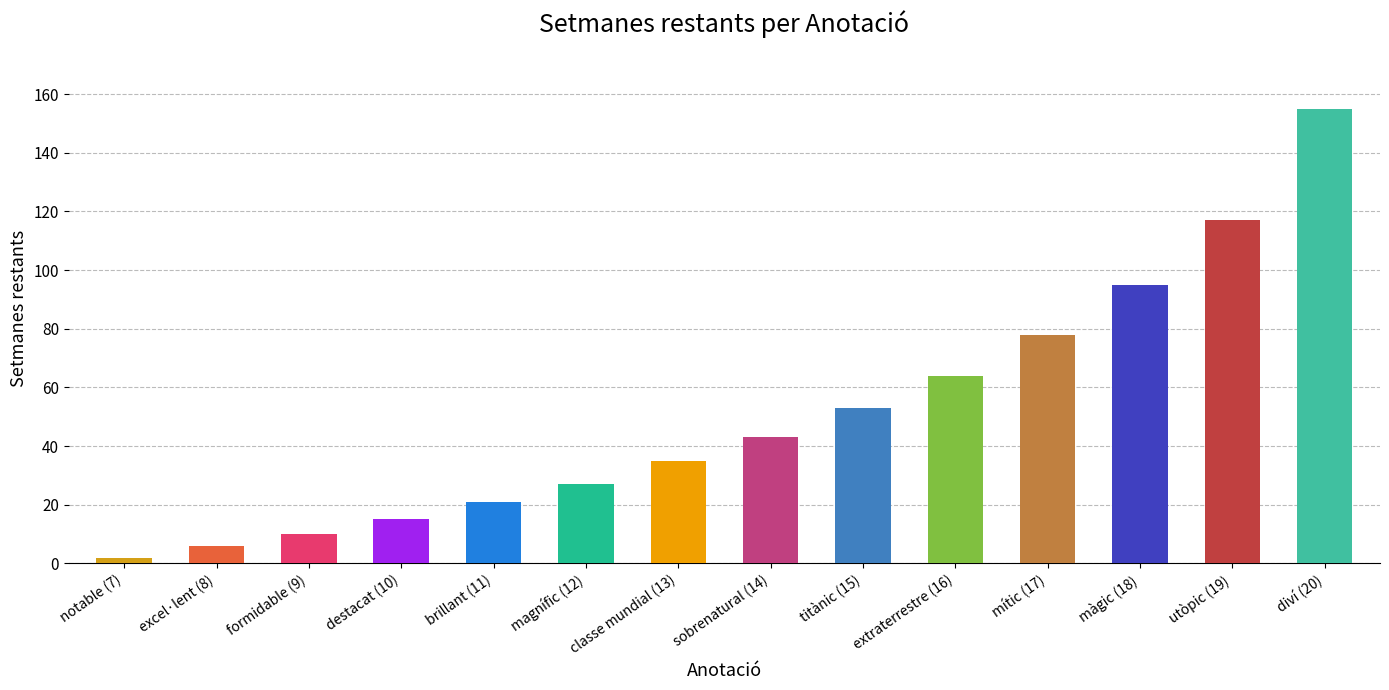

At which label is the value closest to 78?

mític (17)